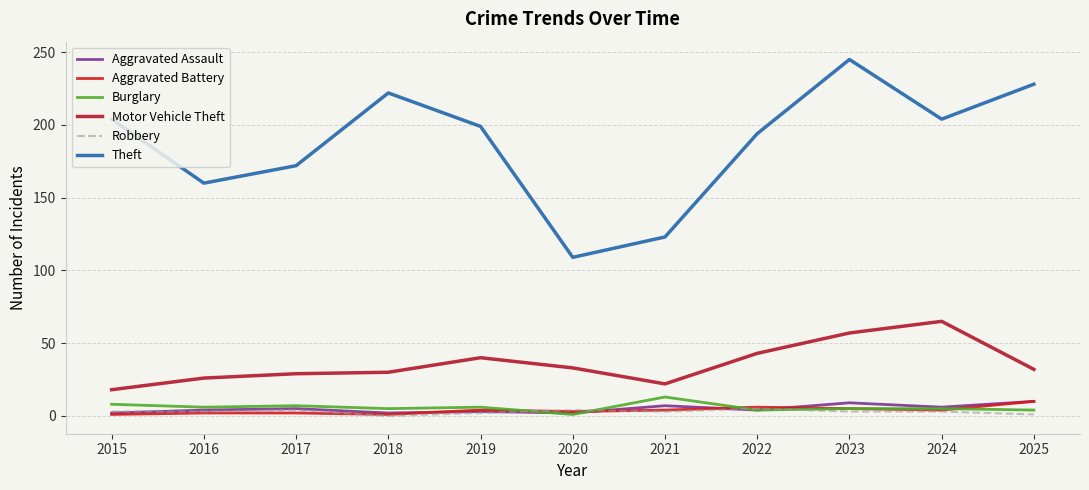

List the series in order of their peak value, highest first.

Theft, Motor Vehicle Theft, Burglary, Aggravated Assault, Aggravated Battery, Robbery